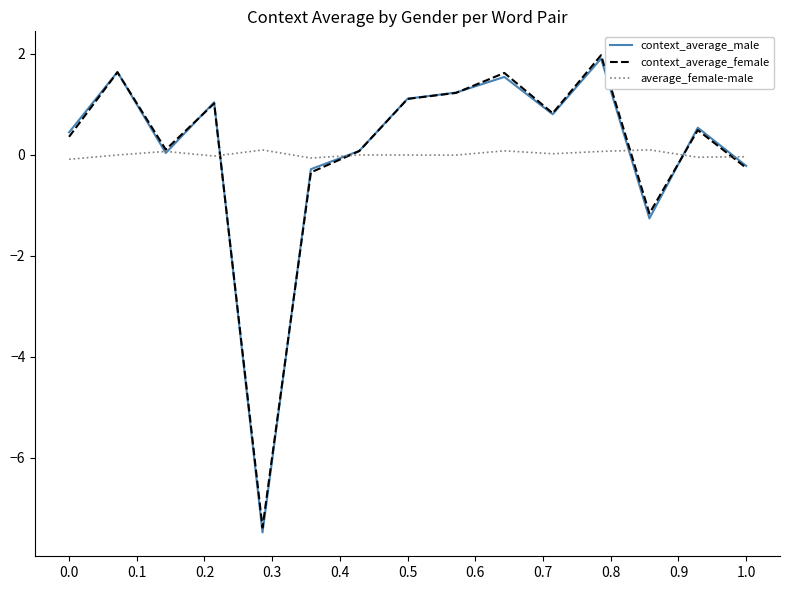

Which series has the widest spread of values?

context_average_male